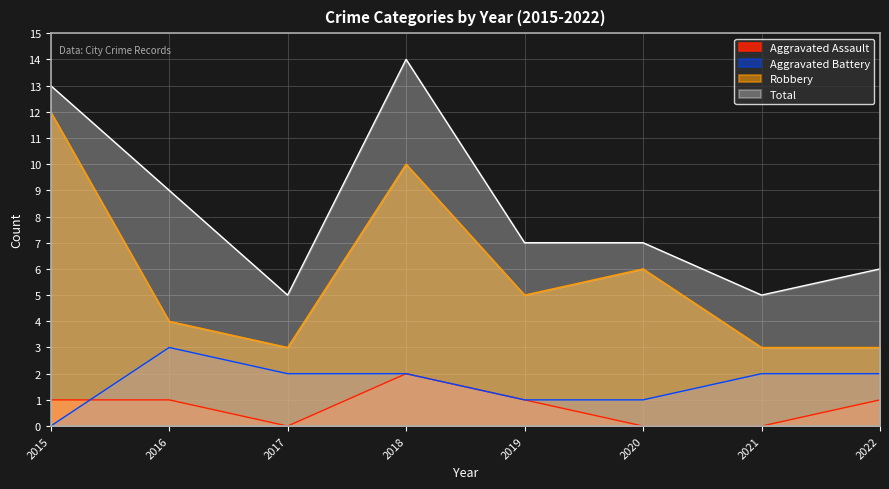

Count the number of categories in the chart.

8